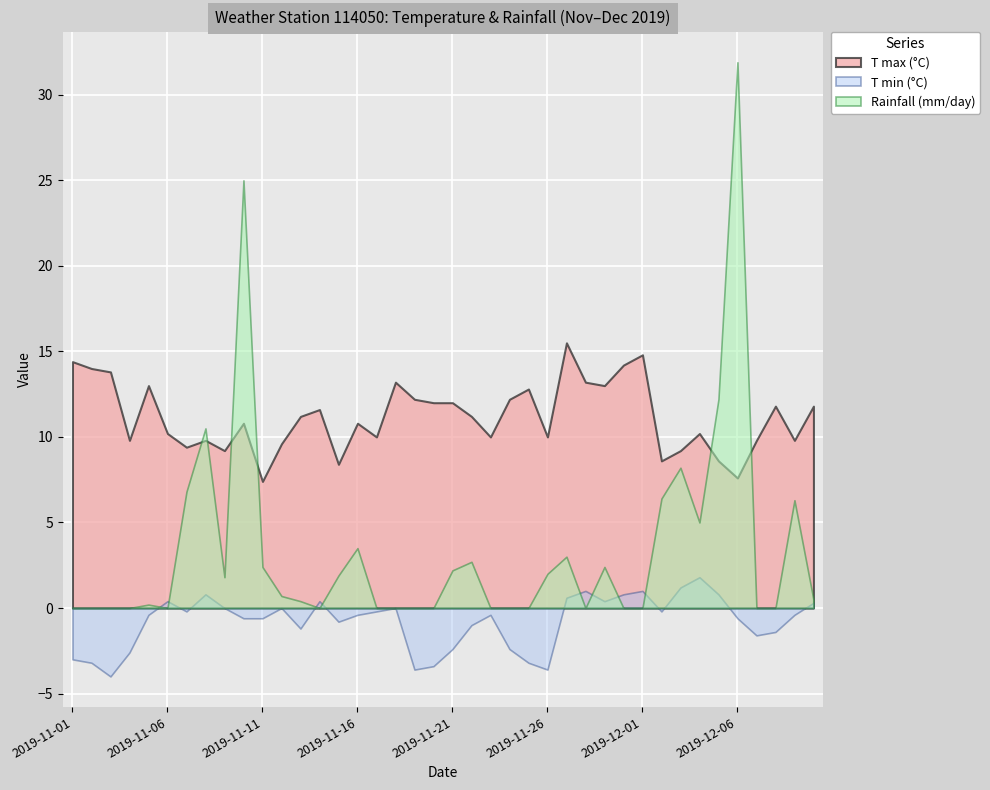

In T max (°C), how many points are higher than both neighbors (excluding endpoints)?

11